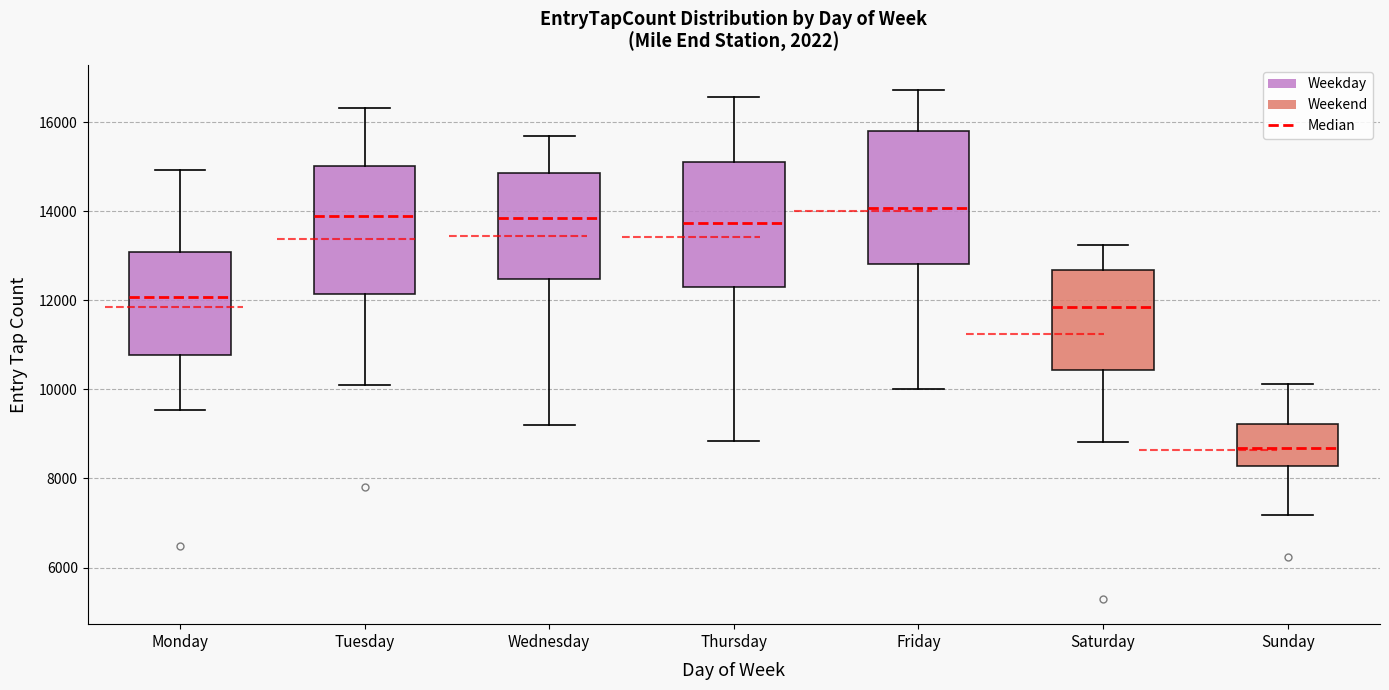

Reading left to right, transcribe this box plot: for each box, give where its median line is, the range the box spans, and where its two whiskers end, as read against the y-axis. The values are not printed on the chart, so give them approximately, as read against the axis.

Monday: median 12000, box 10800 to 13000, whiskers 9600 to 15000
Tuesday: median 13800, box 12200 to 15000, whiskers 10200 to 16400
Wednesday: median 13800, box 12400 to 14800, whiskers 9200 to 15600
Thursday: median 13800, box 12400 to 15000, whiskers 8800 to 16600
Friday: median 14000, box 12800 to 15800, whiskers 10000 to 16800
Saturday: median 11800, box 10400 to 12600, whiskers 8800 to 13200
Sunday: median 8600, box 8200 to 9200, whiskers 7200 to 10200